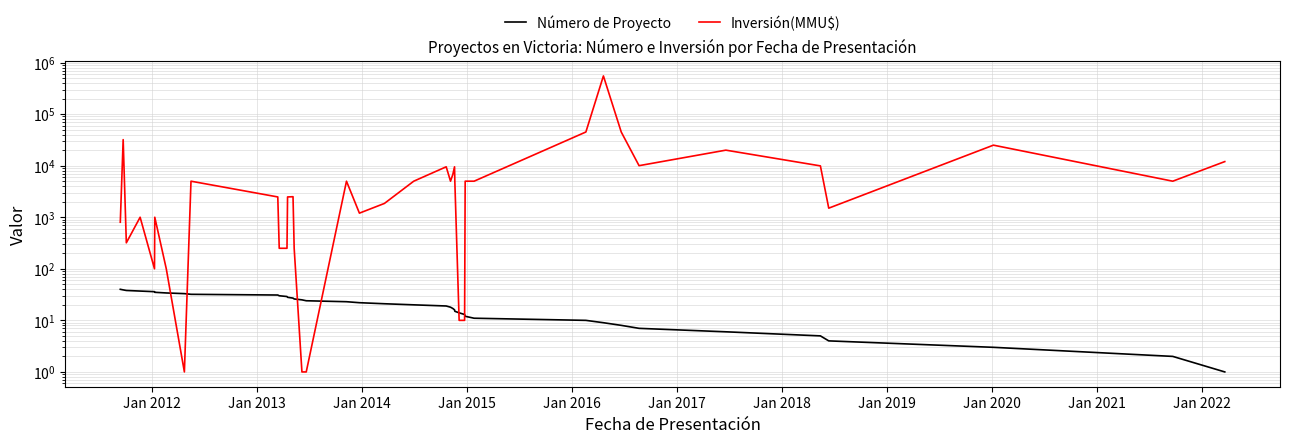

Which series has the largest range (max minus min)?

Inversión(MMU$)